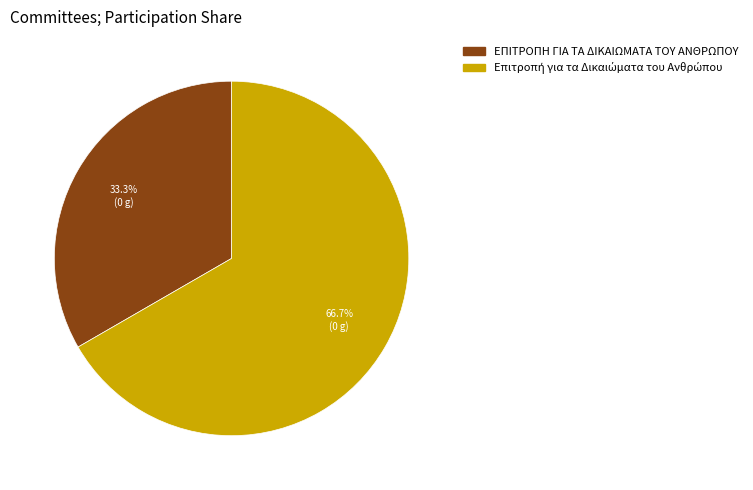

Does ΕΠΙΤΡΟΠΗ ΓΙΑ ΤΑ ΔΙΚΑΙΩΜΑΤΑ ΤΟΥ ΑΝΘΡΩΠΟΥ represent more than half of the total?

No